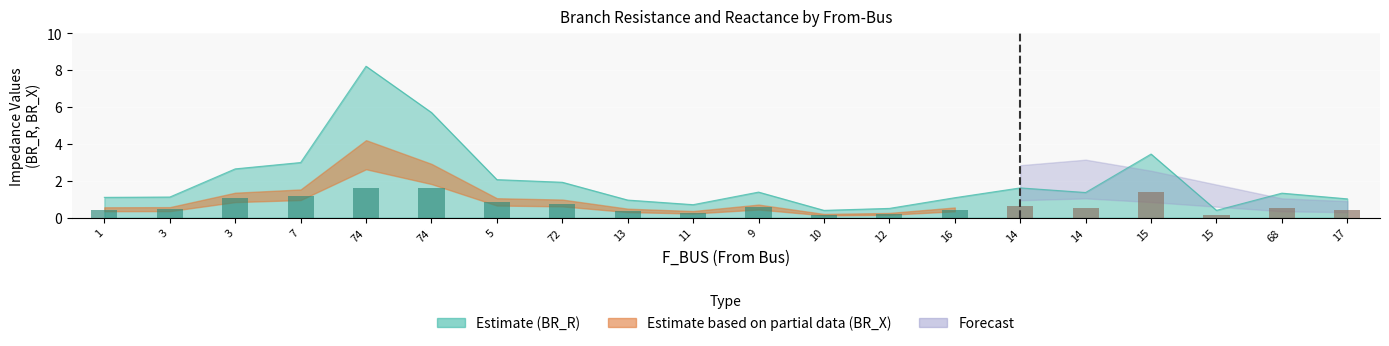

Which label corresponds to the smallest value in the chart?

10